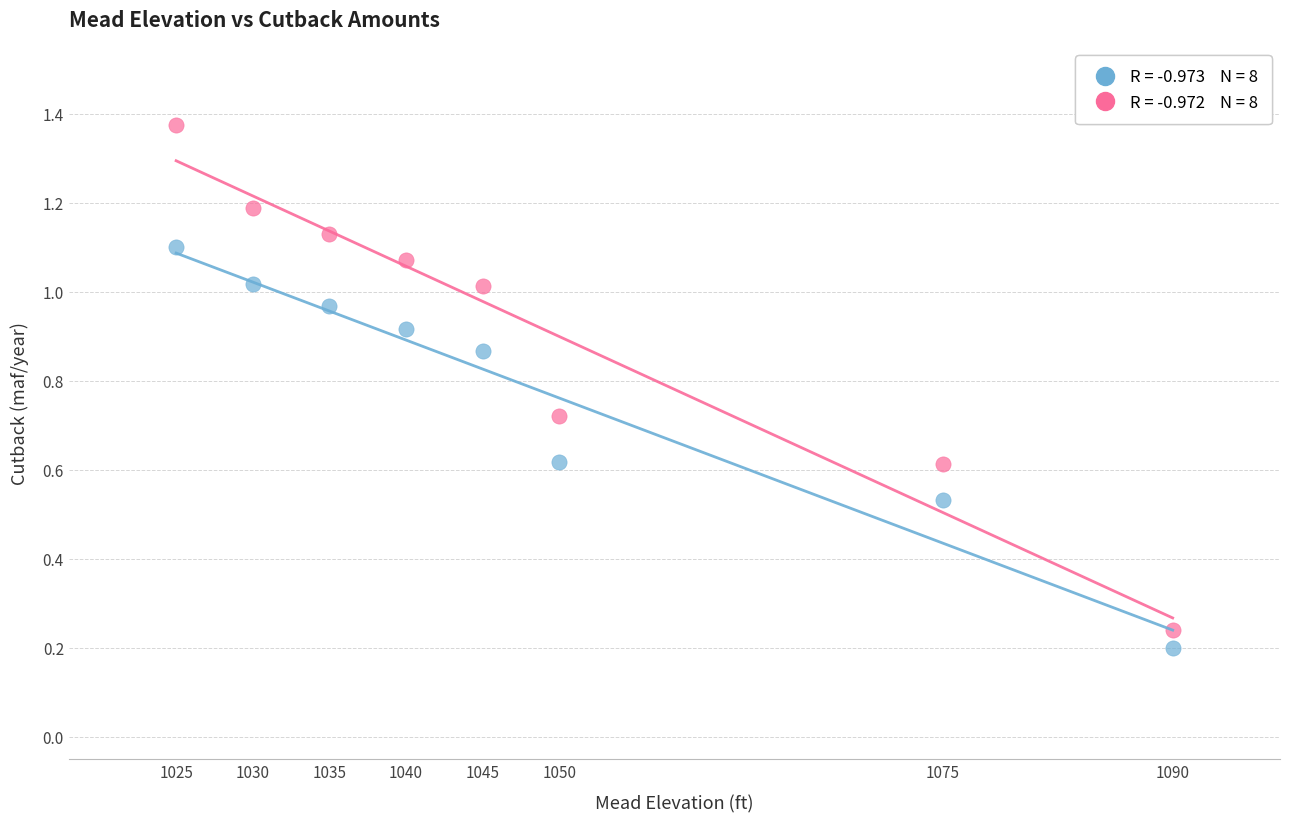

Across all data points, what is the range of X values (max minus min)?

65.0